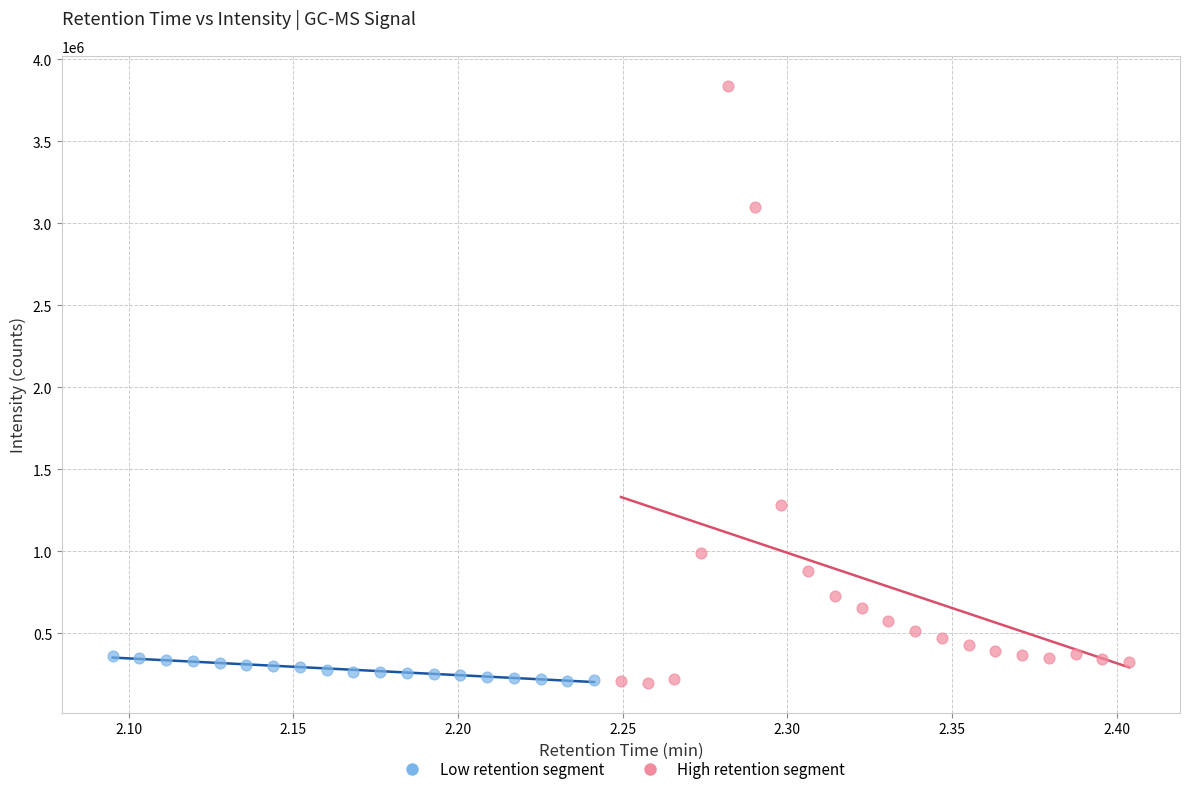

Which series reaches the maximum Y coordinate?

High retention segment